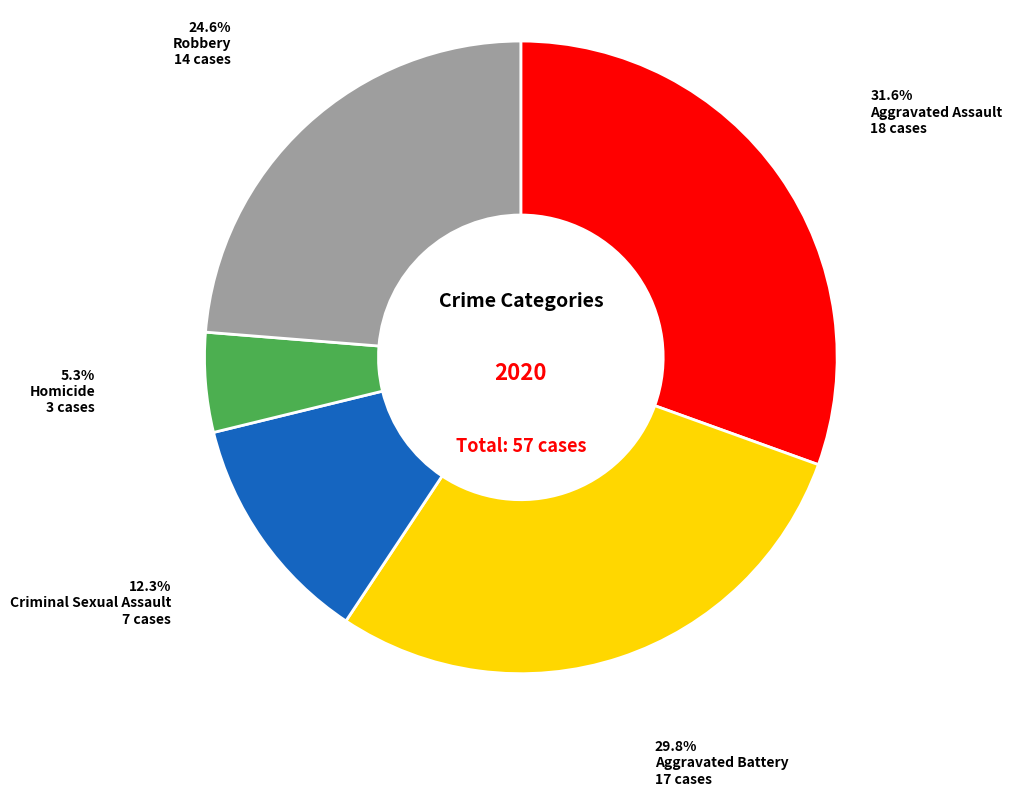

Which slice is the smallest?

Homicide